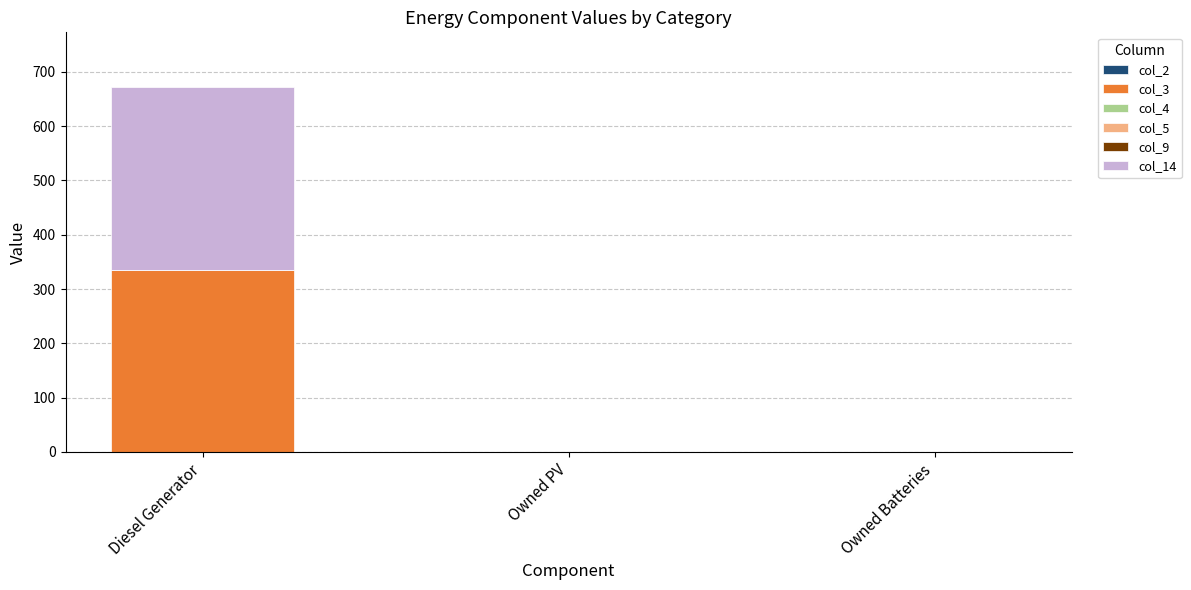

What is the total value across all series at Diesel Generator?

672